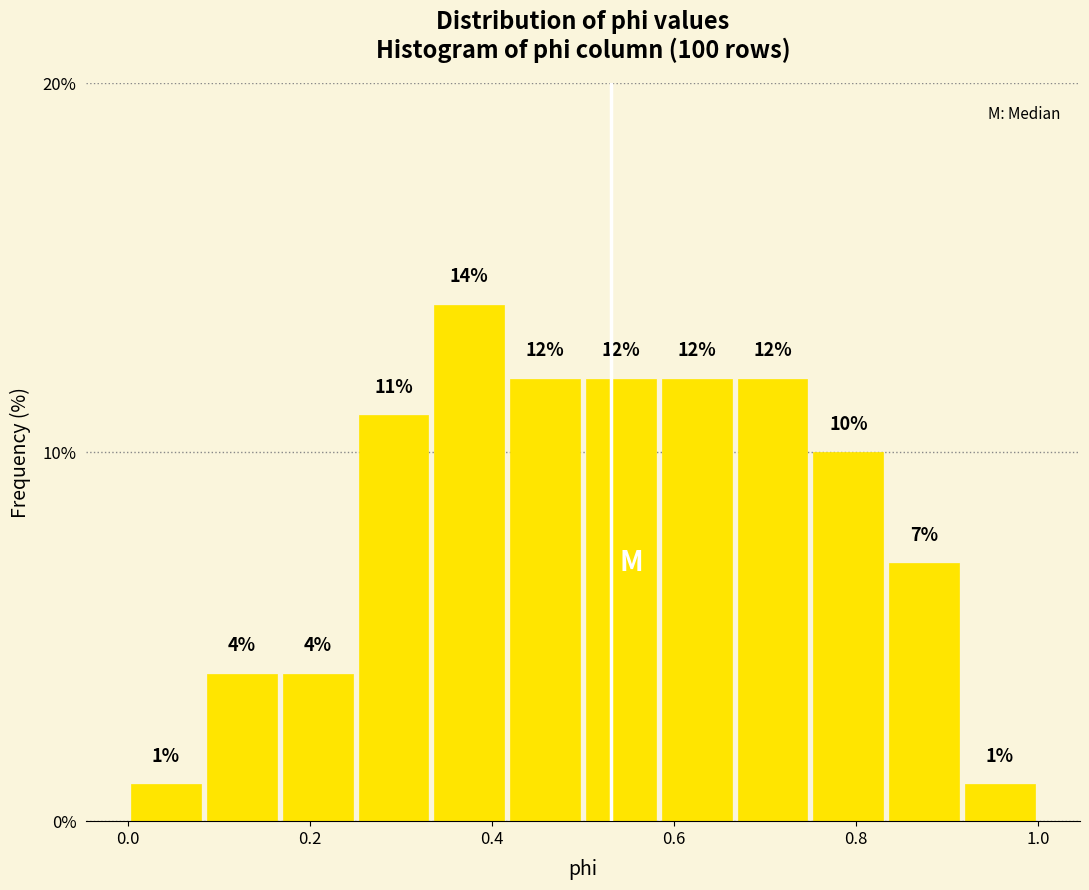

Over which range of the x-axis is the bar tallest?

0.34 to 0.42